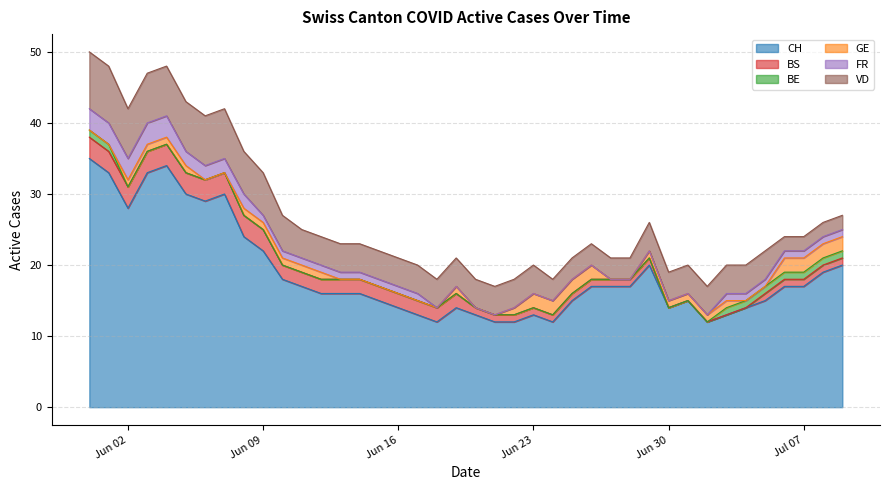

How many lines are shown in the chart?

6